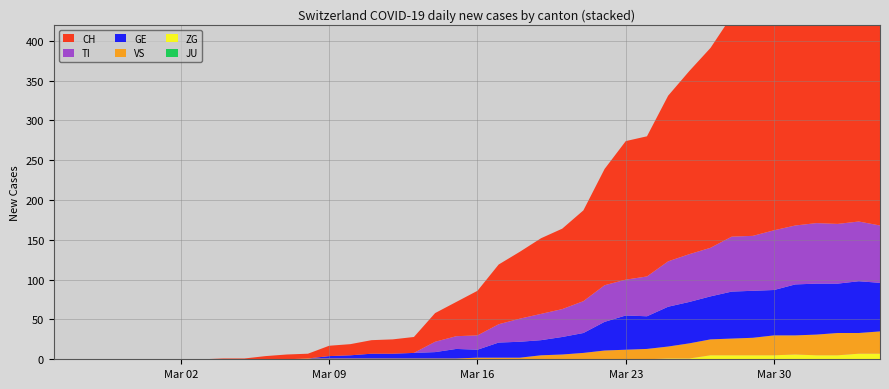

Reading left to right, list all the values displayed in this chart.

CH: 2020-02-25=0	2020-02-26=0	2020-02-27=0	2020-02-28=0	2020-02-29=0	2020-03-01=0	2020-03-02=0	2020-03-03=0	2020-03-04=1	2020-03-05=1	2020-03-06=4	2020-03-07=6	2020-03-08=6	2020-03-09=13	2020-03-10=14	2020-03-11=17	2020-03-12=18	2020-03-13=20	2020-03-14=36	2020-03-15=43	2020-03-16=56	2020-03-17=75	2020-03-18=84	2020-03-19=95	2020-03-20=101	2020-03-21=114	2020-03-22=146	2020-03-23=174	2020-03-24=176	2020-03-25=208	2020-03-26=230	2020-03-27=251	2020-03-28=277	2020-03-29=287	2020-03-30=333	2020-03-31=355	2020-04-01=381	2020-04-02=387	2020-04-03=393	2020-04-04=393
TI: 2020-02-25=0	2020-02-26=0	2020-02-27=0	2020-02-28=0	2020-02-29=0	2020-03-01=0	2020-03-02=0	2020-03-03=0	2020-03-04=0	2020-03-05=0	2020-03-06=0	2020-03-07=0	2020-03-08=0	2020-03-09=0	2020-03-10=0	2020-03-11=0	2020-03-12=0	2020-03-13=0	2020-03-14=13	2020-03-15=16	2020-03-16=18	2020-03-17=23	2020-03-18=29	2020-03-19=33	2020-03-20=35	2020-03-21=40	2020-03-22=46	2020-03-23=45	2020-03-24=50	2020-03-25=57	2020-03-26=60	2020-03-27=61	2020-03-28=69	2020-03-29=69	2020-03-30=75	2020-03-31=74	2020-04-01=76	2020-04-02=75	2020-04-03=75	2020-04-04=72
GE: 2020-02-25=0	2020-02-26=0	2020-02-27=0	2020-02-28=0	2020-02-29=0	2020-03-01=0	2020-03-02=0	2020-03-03=0	2020-03-04=0	2020-03-05=0	2020-03-06=0	2020-03-07=0	2020-03-08=0	2020-03-09=3	2020-03-10=4	2020-03-11=6	2020-03-12=6	2020-03-13=7	2020-03-14=8	2020-03-15=12	2020-03-16=10	2020-03-17=19	2020-03-18=20	2020-03-19=19	2020-03-20=22	2020-03-21=25	2020-03-22=36	2020-03-23=43	2020-03-24=41	2020-03-25=50	2020-03-26=52	2020-03-27=54	2020-03-28=59	2020-03-29=59	2020-03-30=57	2020-03-31=64	2020-04-01=64	2020-04-02=62	2020-04-03=65	2020-04-04=61
JU: 2020-02-25=0	2020-02-26=0	2020-02-27=0	2020-02-28=0	2020-02-29=0	2020-03-01=0	2020-03-02=0	2020-03-03=0	2020-03-04=0	2020-03-05=0	2020-03-06=0	2020-03-07=0	2020-03-08=0	2020-03-09=0	2020-03-10=0	2020-03-11=0	2020-03-12=0	2020-03-13=0	2020-03-14=0	2020-03-15=0	2020-03-16=0	2020-03-17=0	2020-03-18=0	2020-03-19=0	2020-03-20=0	2020-03-21=0	2020-03-22=0	2020-03-23=0	2020-03-24=0	2020-03-25=0	2020-03-26=0	2020-03-27=0	2020-03-28=0	2020-03-29=0	2020-03-30=0	2020-03-31=0	2020-04-01=0	2020-04-02=0	2020-04-03=0	2020-04-04=0
VS: 2020-02-25=0	2020-02-26=0	2020-02-27=0	2020-02-28=0	2020-02-29=0	2020-03-01=0	2020-03-02=0	2020-03-03=0	2020-03-04=0	2020-03-05=0	2020-03-06=0	2020-03-07=0	2020-03-08=1	2020-03-09=1	2020-03-10=1	2020-03-11=1	2020-03-12=1	2020-03-13=1	2020-03-14=1	2020-03-15=1	2020-03-16=2	2020-03-17=2	2020-03-18=2	2020-03-19=5	2020-03-20=6	2020-03-21=8	2020-03-22=11	2020-03-23=12	2020-03-24=13	2020-03-25=15	2020-03-26=19	2020-03-27=20	2020-03-28=21	2020-03-29=22	2020-03-30=25	2020-03-31=24	2020-04-01=26	2020-04-02=28	2020-04-03=26	2020-04-04=28
ZG: 2020-02-25=0	2020-02-26=0	2020-02-27=0	2020-02-28=0	2020-02-29=0	2020-03-01=0	2020-03-02=0	2020-03-03=0	2020-03-04=0	2020-03-05=0	2020-03-06=0	2020-03-07=0	2020-03-08=0	2020-03-09=0	2020-03-10=0	2020-03-11=0	2020-03-12=0	2020-03-13=0	2020-03-14=0	2020-03-15=0	2020-03-16=0	2020-03-17=0	2020-03-18=0	2020-03-19=0	2020-03-20=0	2020-03-21=0	2020-03-22=0	2020-03-23=0	2020-03-24=0	2020-03-25=1	2020-03-26=1	2020-03-27=5	2020-03-28=5	2020-03-29=5	2020-03-30=5	2020-03-31=6	2020-04-01=5	2020-04-02=5	2020-04-03=7	2020-04-04=7